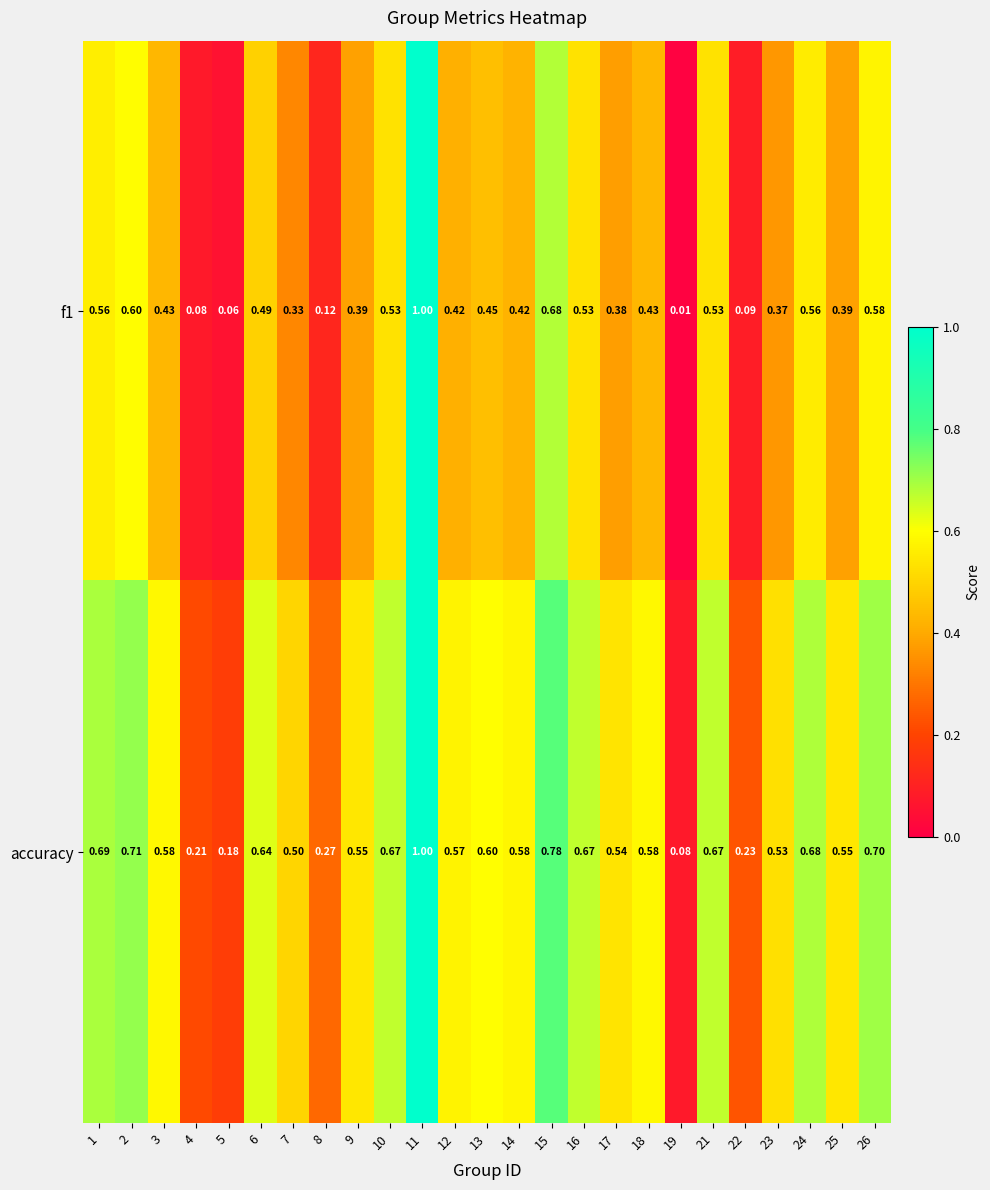

Is the value of f1 at 15 greater than the value of accuracy at 8?

Yes